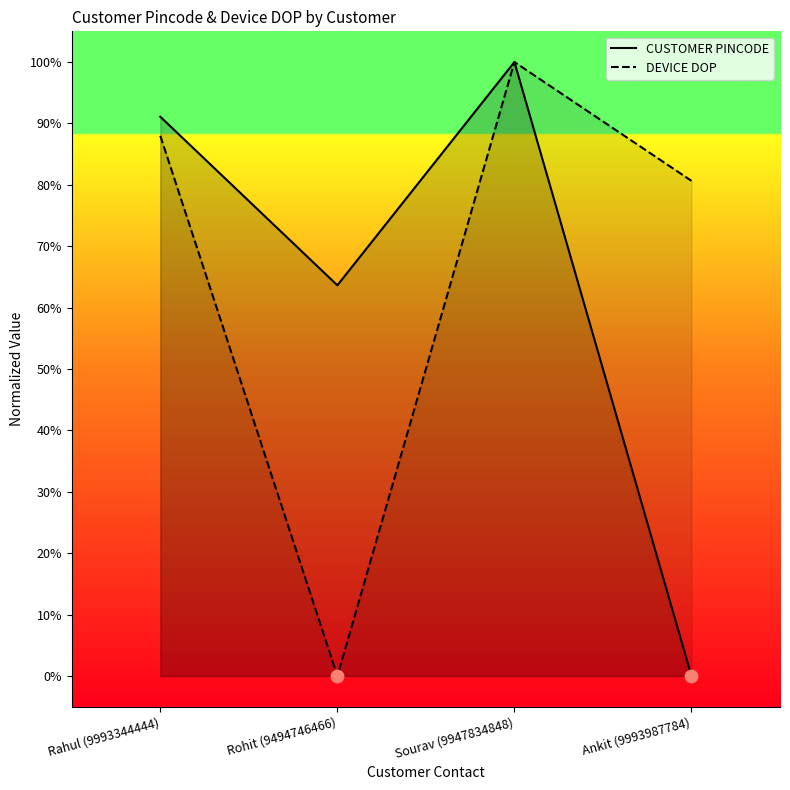

At how many categories does at least one series exceed 82?

2